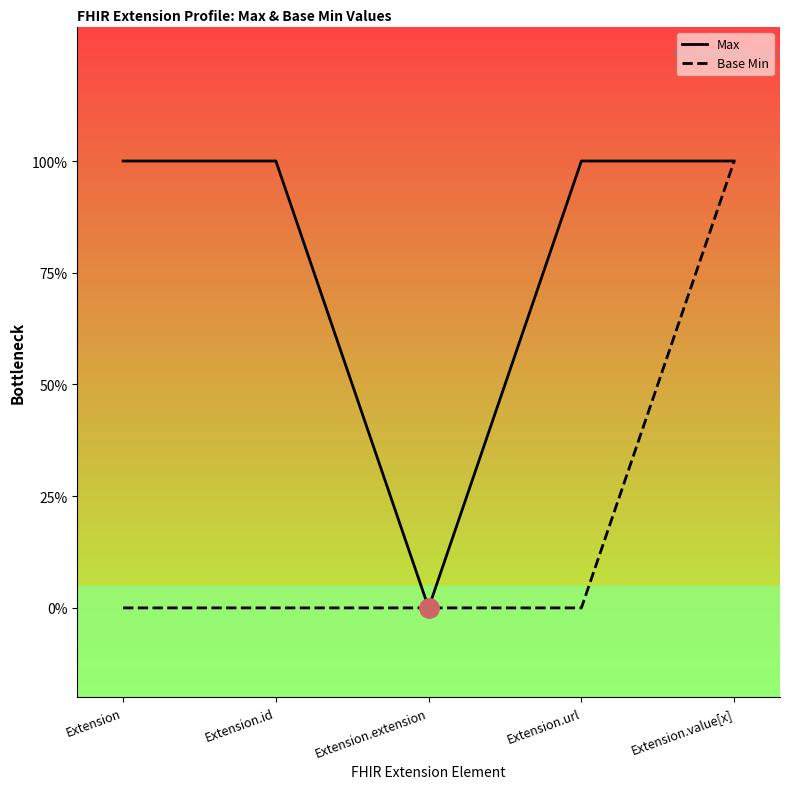

What is the label of the 2nd point from the right?

Extension.url